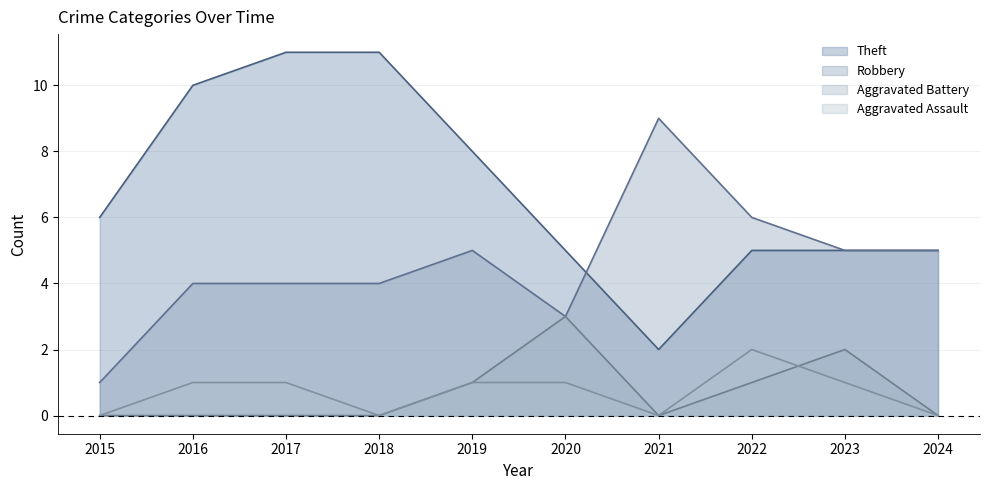

Between 2016 and 2019, which is larger?

2016